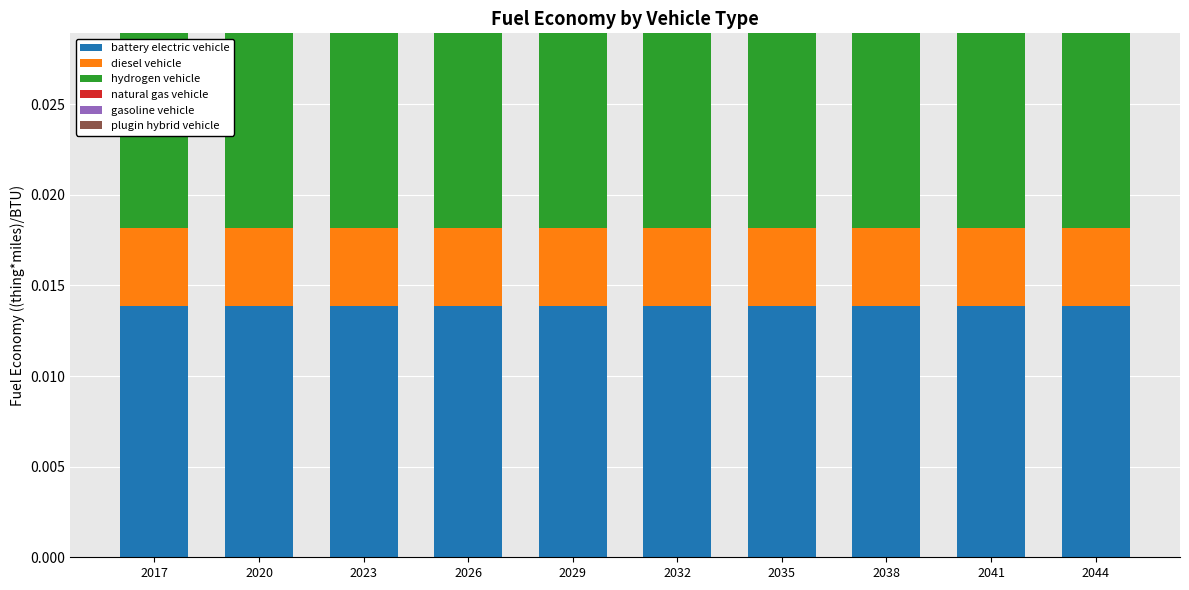

Are the bars grouped side by side (vs. stacked)?

No